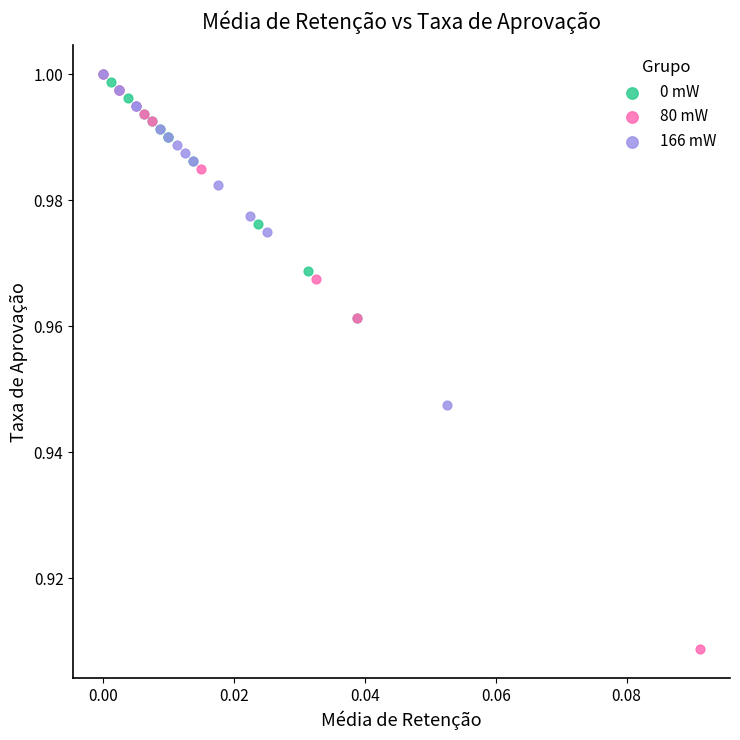

Which series contains the lowest Y value?

80 mW